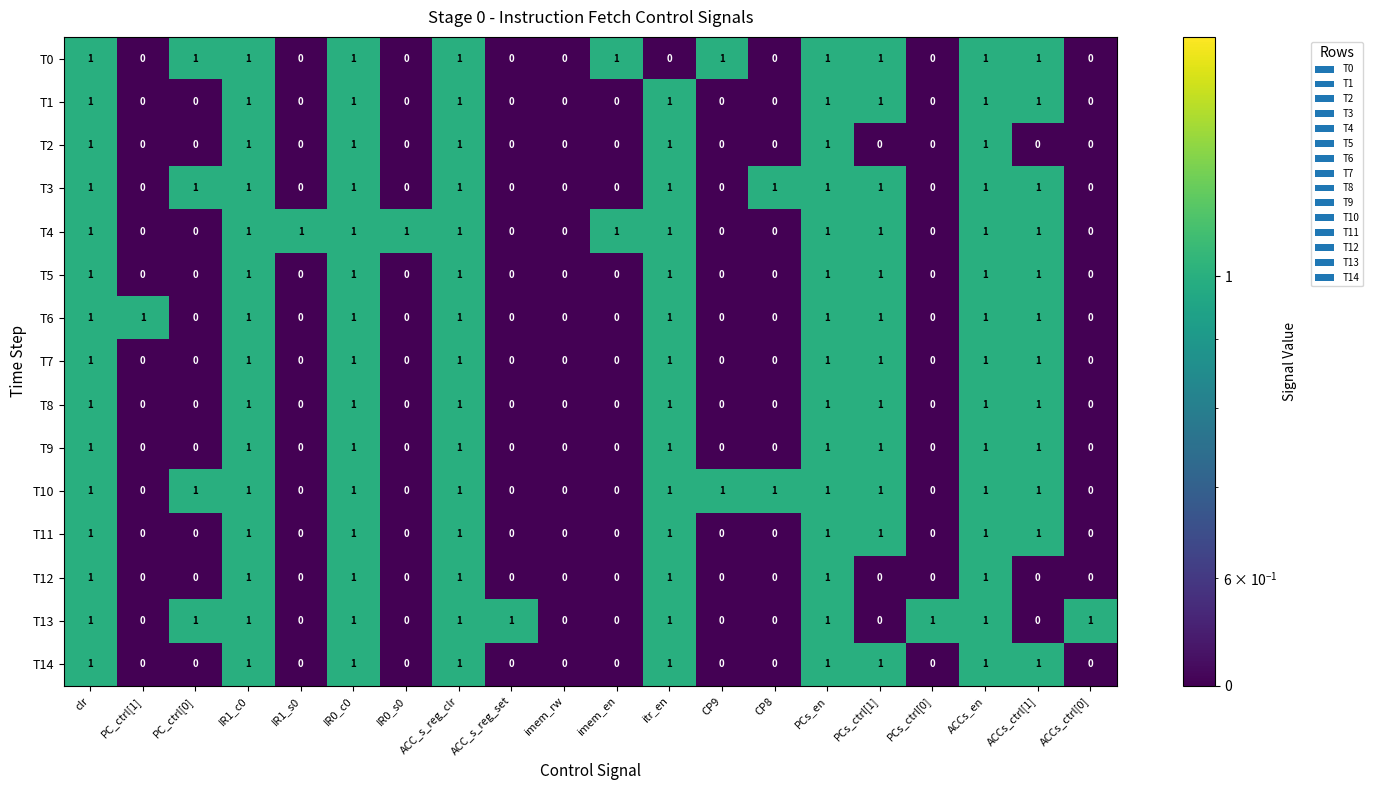

Is it true that T7 equals -1 at ACCs_ctrl[0]?

False